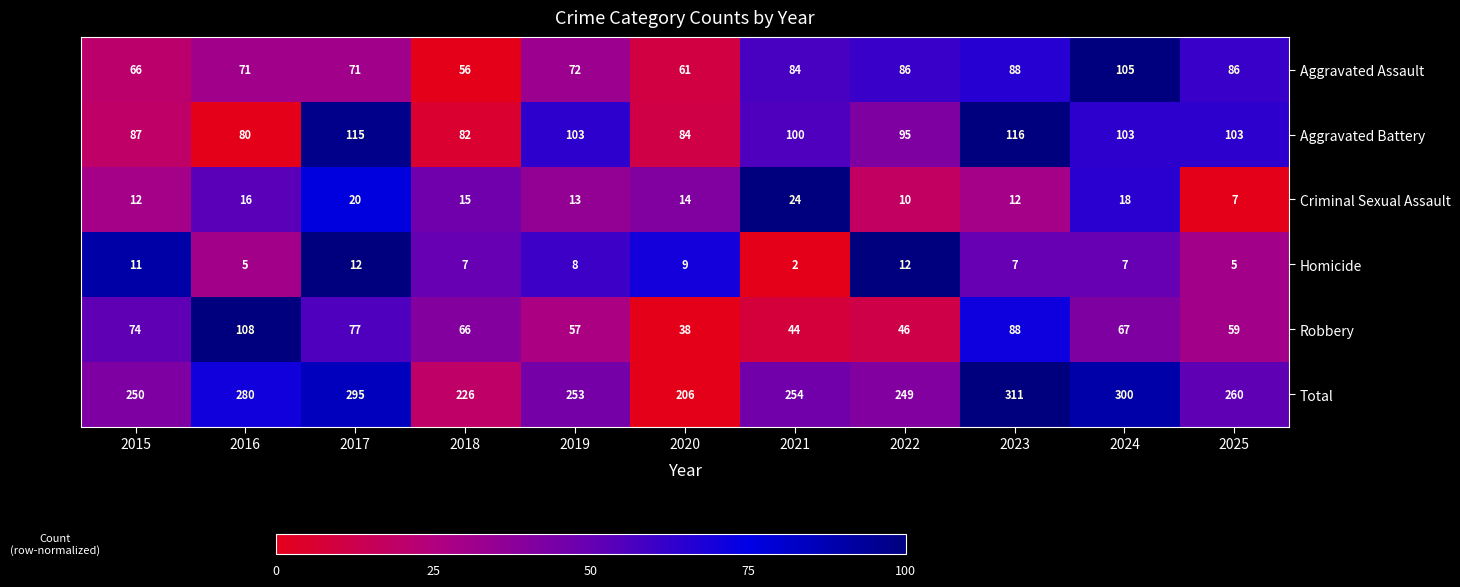

List the series in order of their peak value, lowest first.

Homicide, Criminal Sexual Assault, Aggravated Assault, Robbery, Aggravated Battery, Total